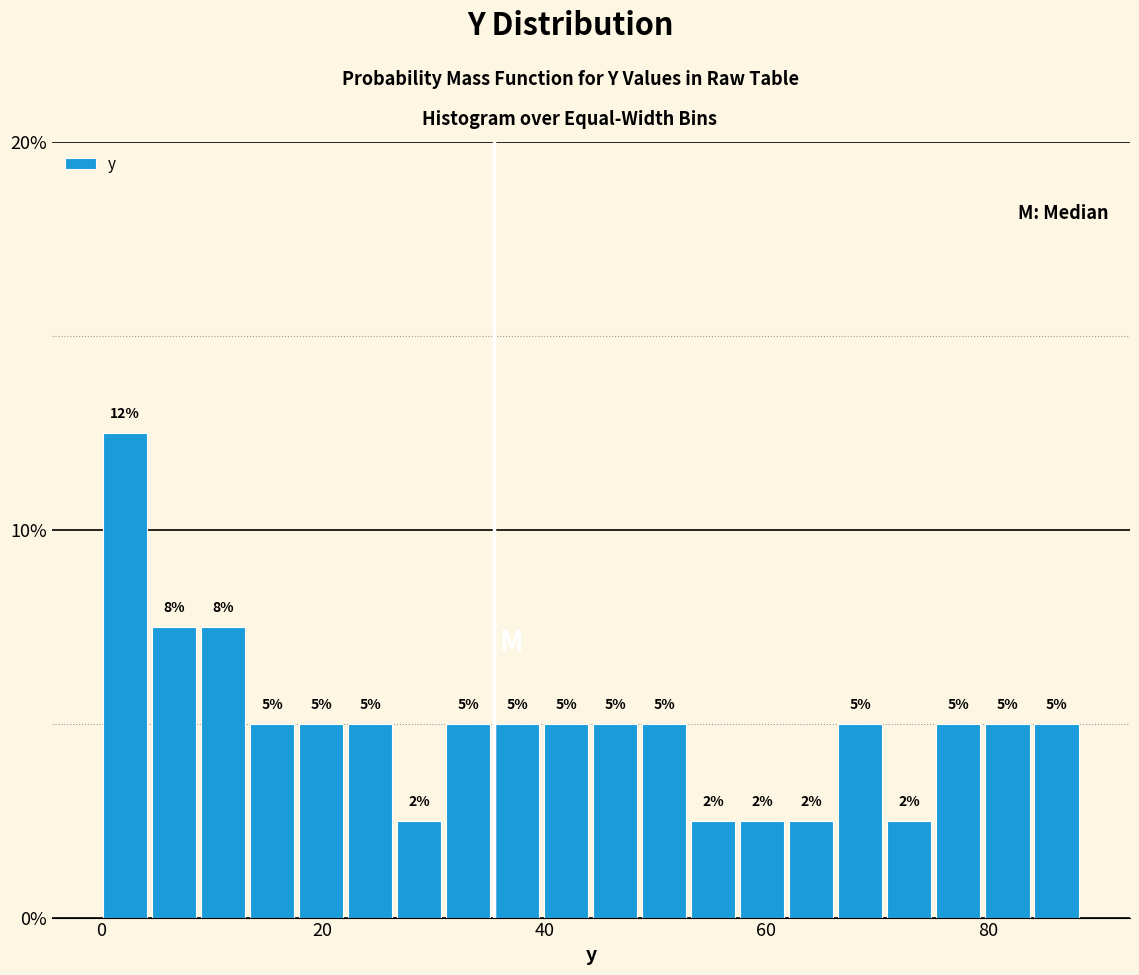

Read against the x-axis, roughly where is the centre of the tallest bar?

2